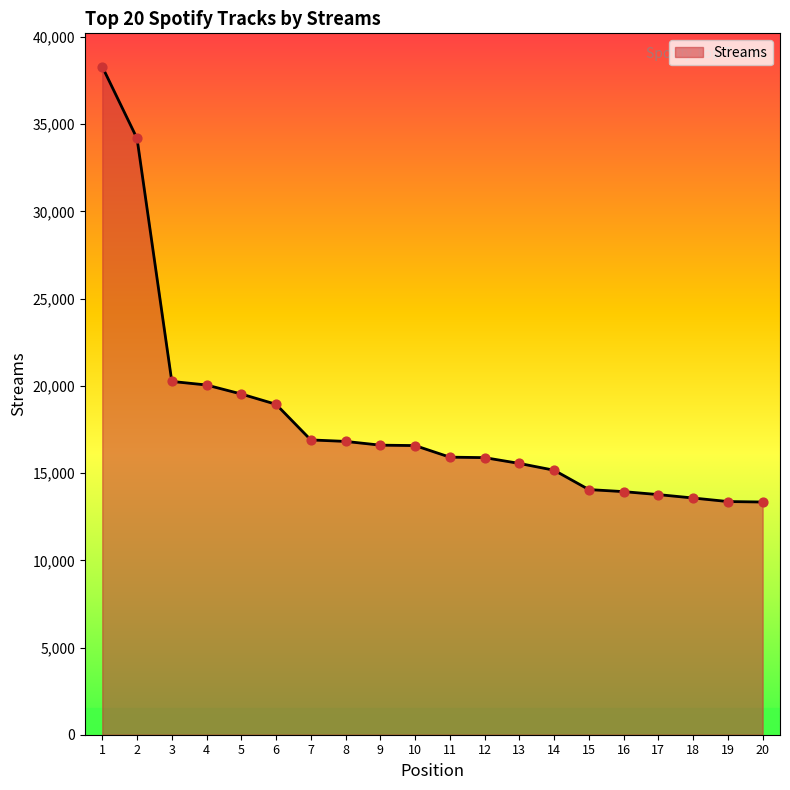

Which has a higher value, 7 or 13?

7